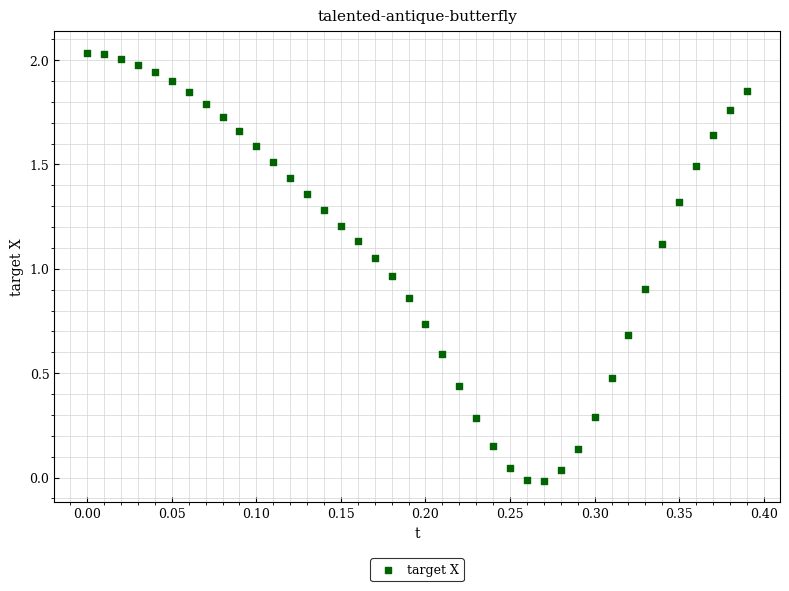

What is the range of Y values (max minus min)?

2.1